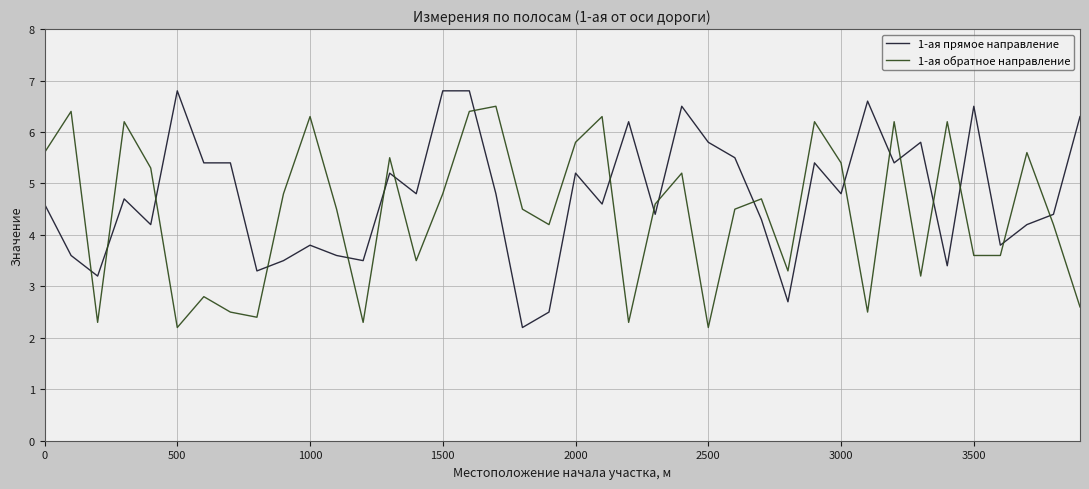

Which series has the largest total across all categories?

1-ая прямое направление